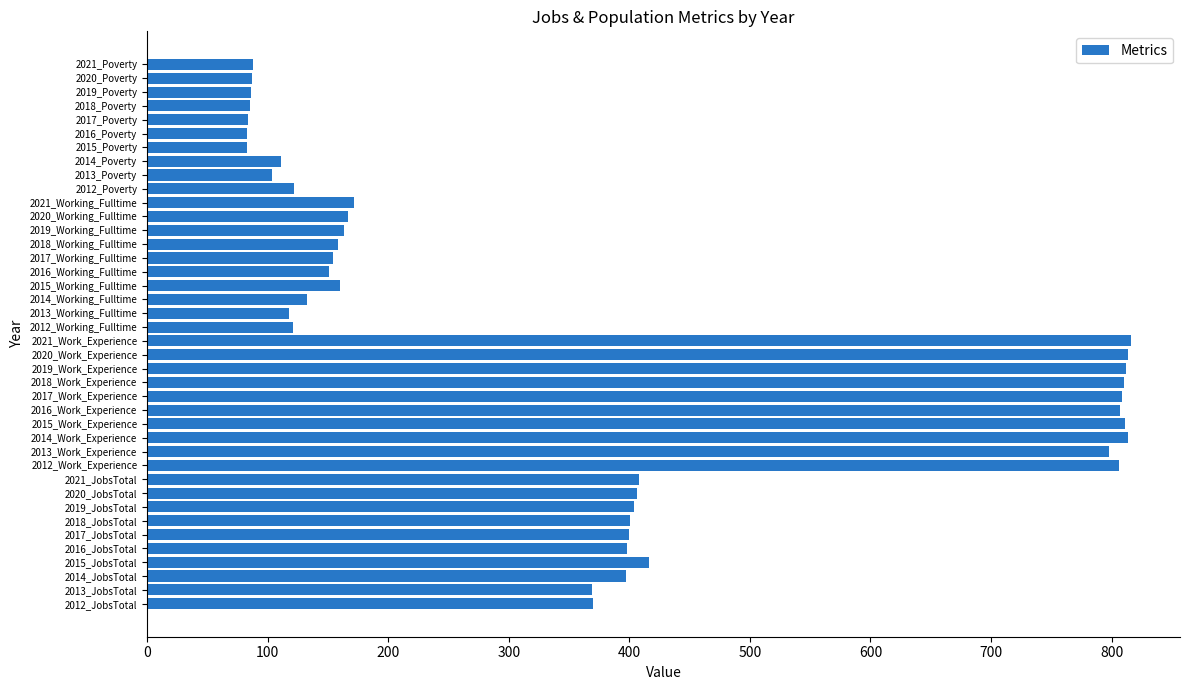

What is the sum of all values?

14496